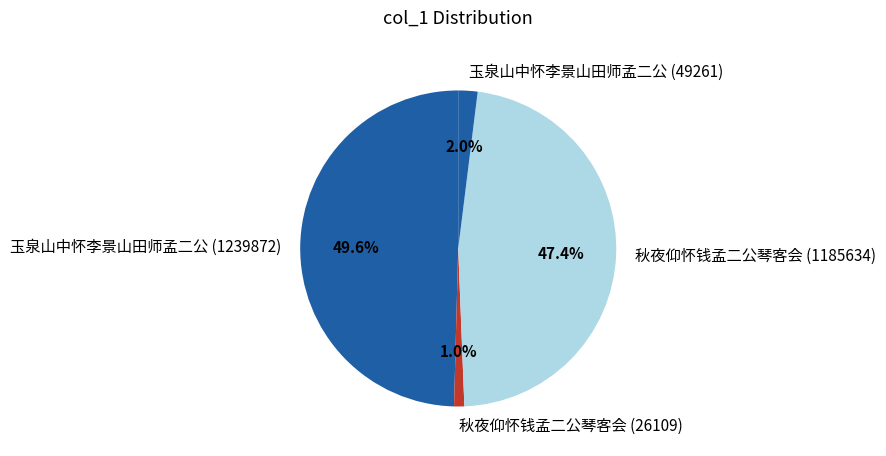

Between 秋夜仰怀钱孟二公琴客会 (26109) and 玉泉山中怀李景山田师孟二公 (49261), which is larger?

玉泉山中怀李景山田师孟二公 (49261)